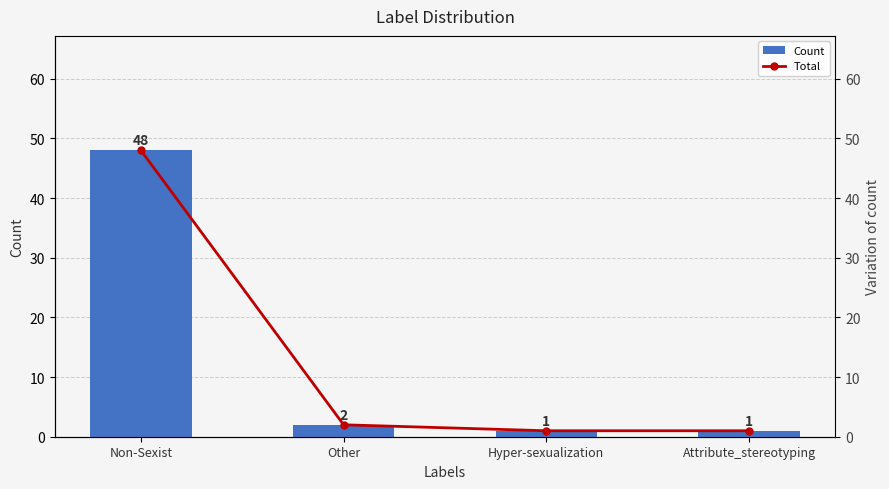

What is the total value across all series at Other?

4